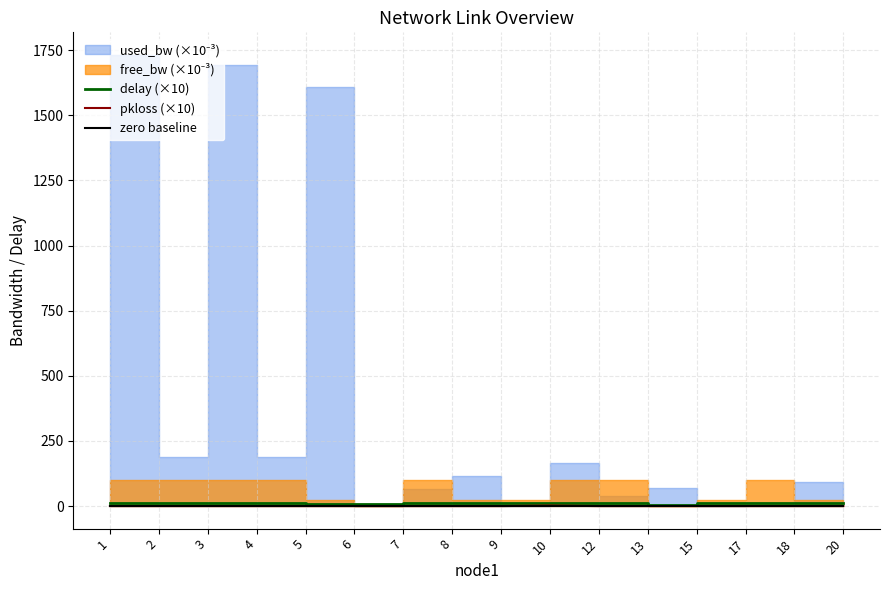

True or false: zero baseline and pkloss (×10) cross at least once.

False